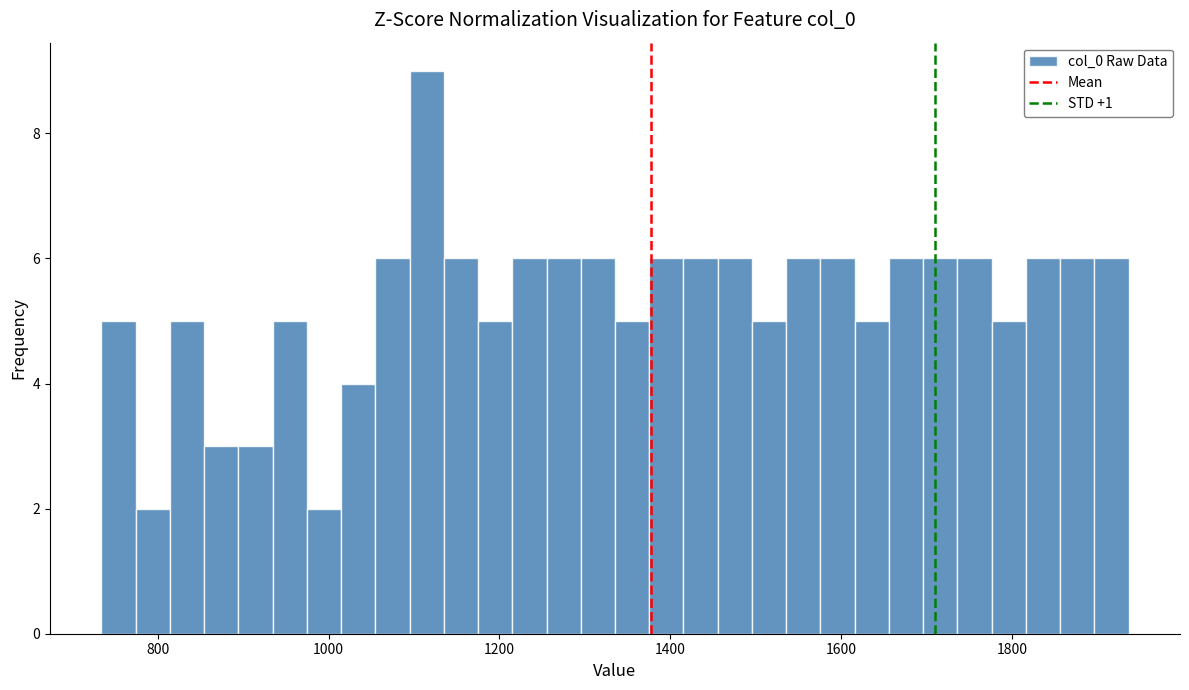

Around what value on the x-axis is the tallest bar? Give the approximate position of its centre, as read against the axis.

1120